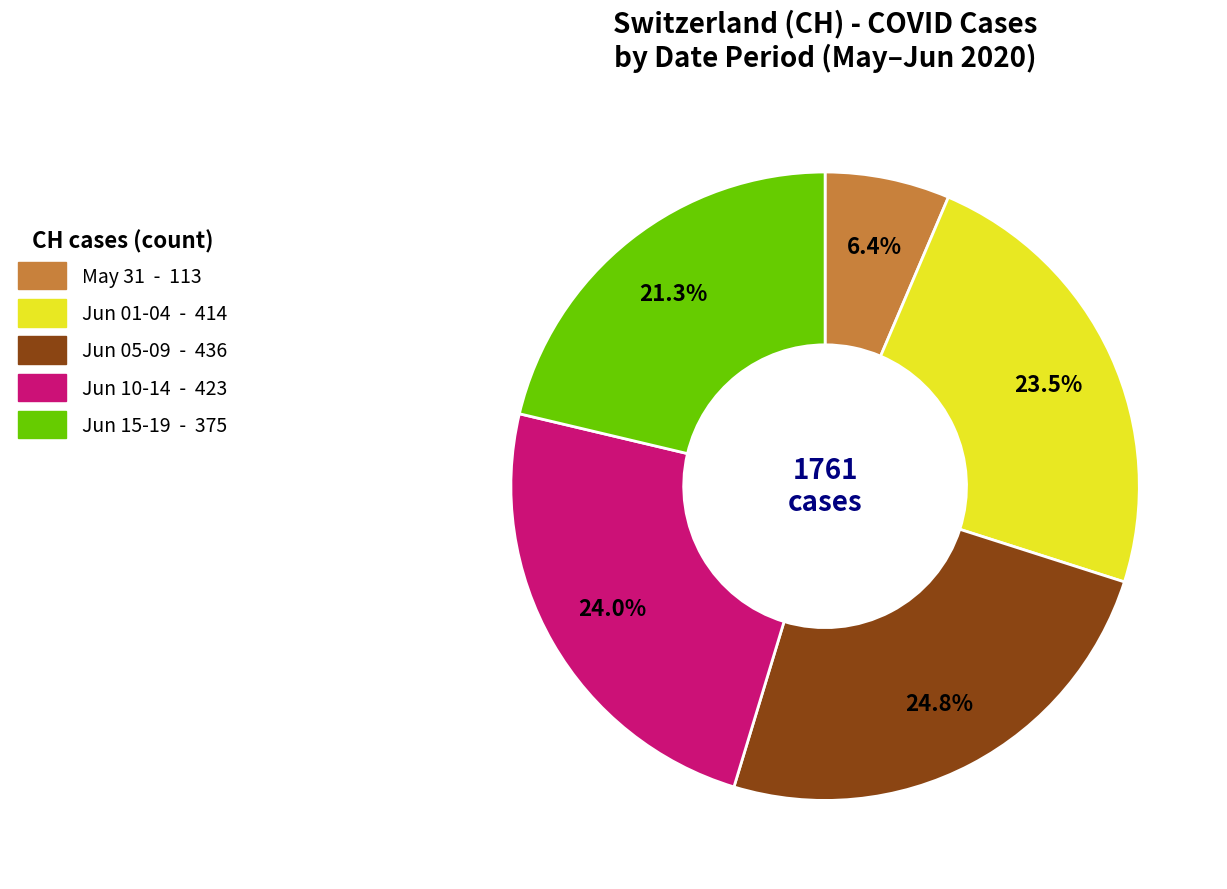

Does any single category account for the majority?

No